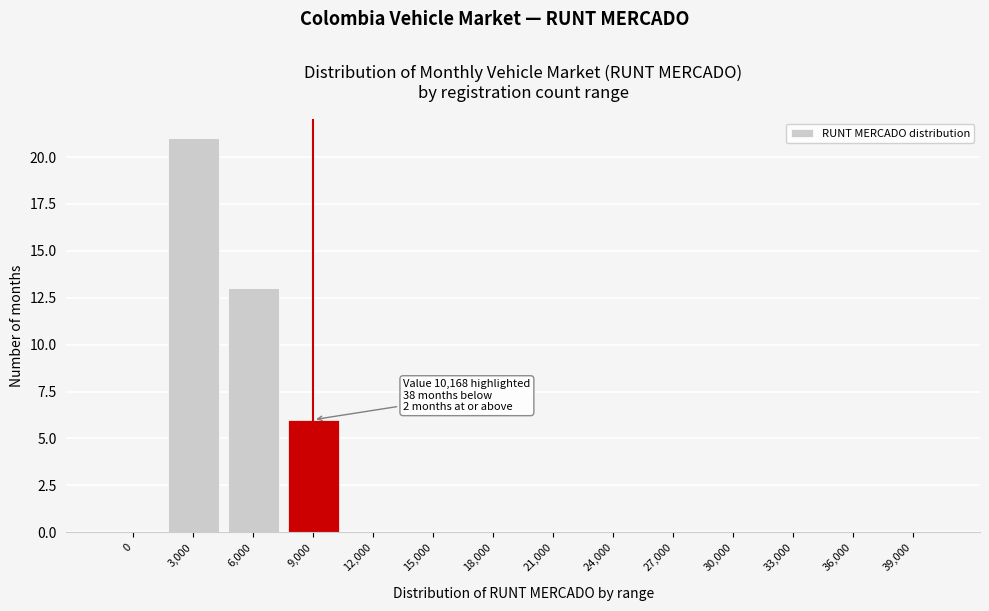

Reading right to left, list all the values displayed in this chart.

39,000=0	36,000=0	33,000=0	30,000=0	27,000=0	24,000=0	21,000=0	18,000=0	15,000=0	12,000=0	9,000=6	6,000=13	3,000=21	0=0